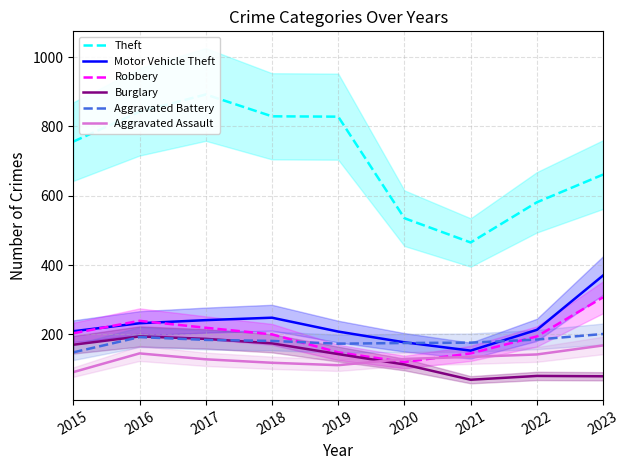

At 2019, list the series in order from largest to smallest.

Theft, Motor Vehicle Theft, Aggravated Battery, Robbery, Burglary, Aggravated Assault